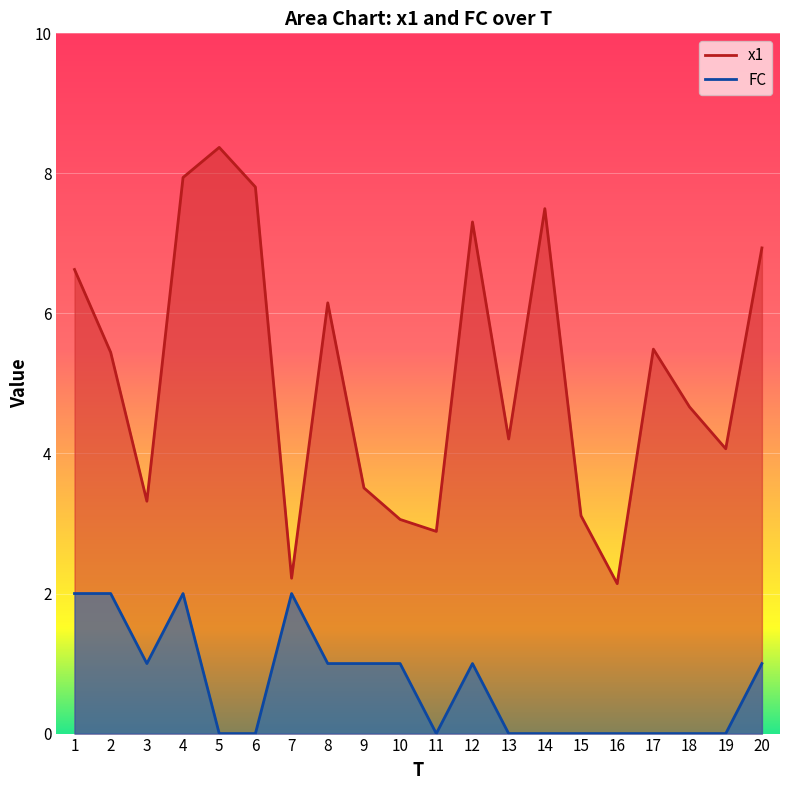

What is the value of the x1 point at the 1st from the left?

6.6